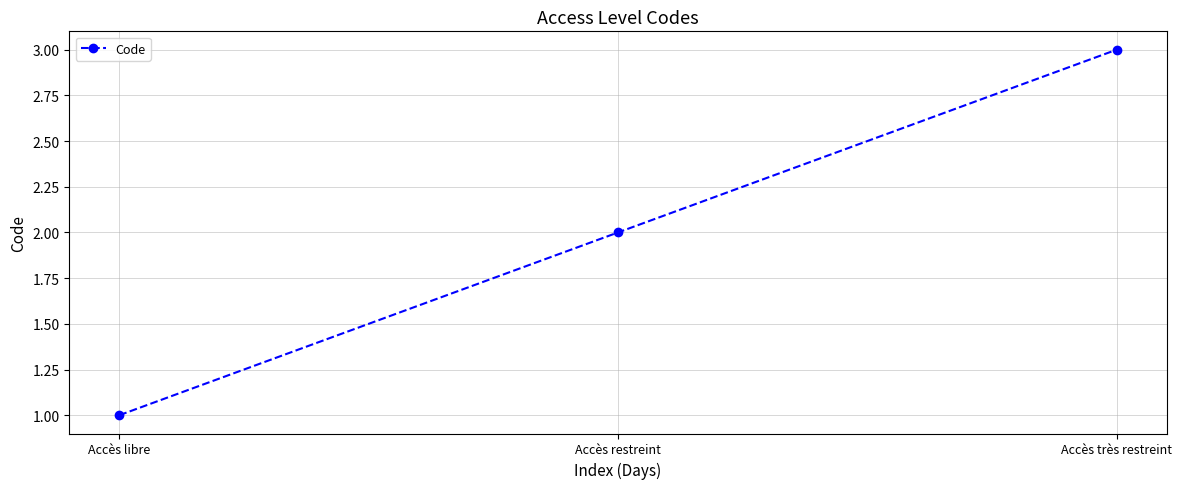

What is the change in value from Accès libre to Accès très restreint?

+2